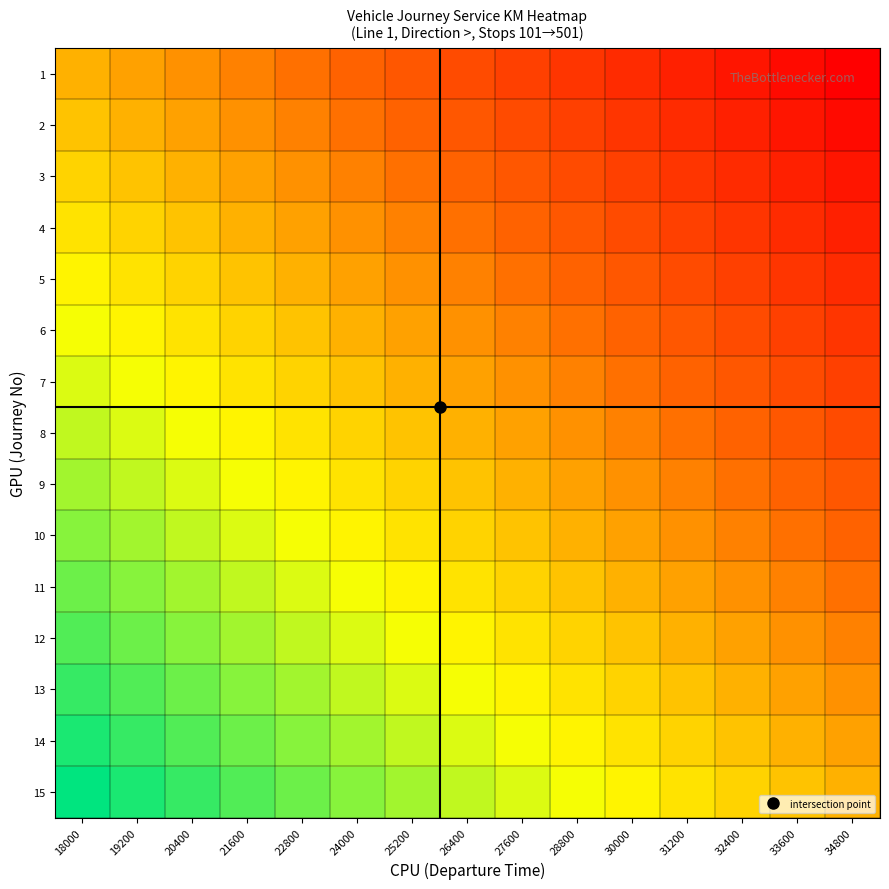

Which series has the widest spread of values?

2